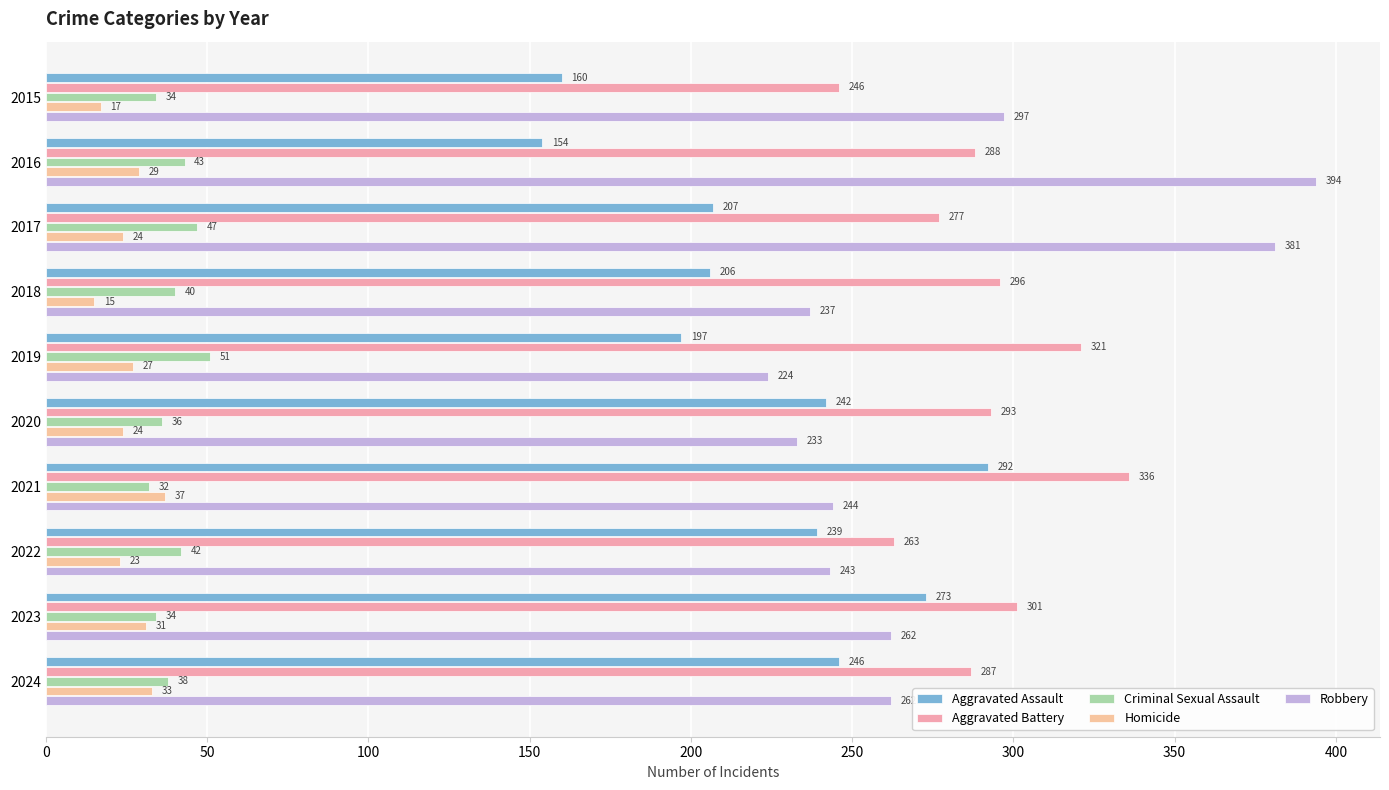

Count the number of categories in the chart.

10